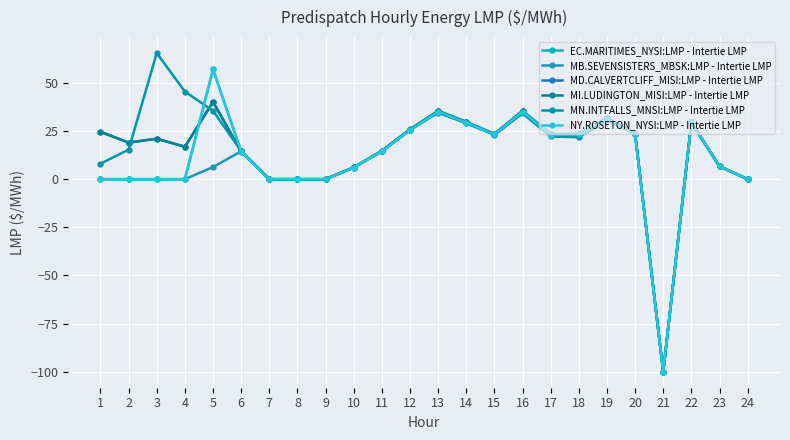

How many intersections are there between MI.LUDINGTON_MISI:LMP - Intertie LMP and MB.SEVENSISTERS_MBSK:LMP - Intertie LMP?

2